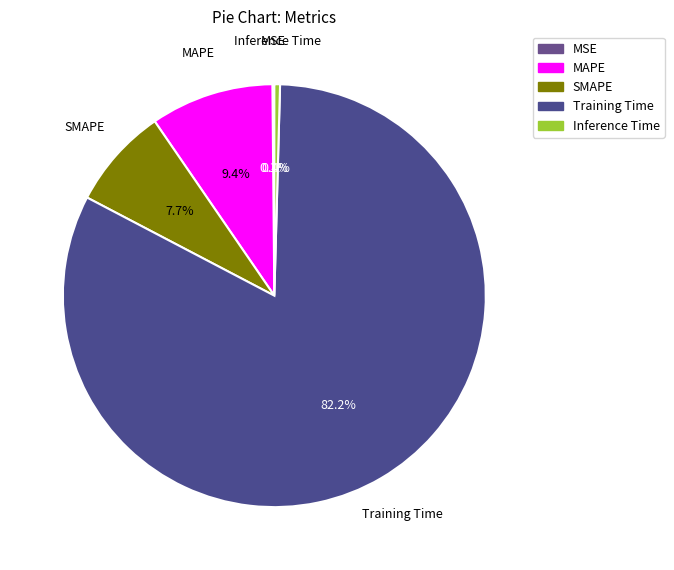

Which category accounts for the majority?

Training Time